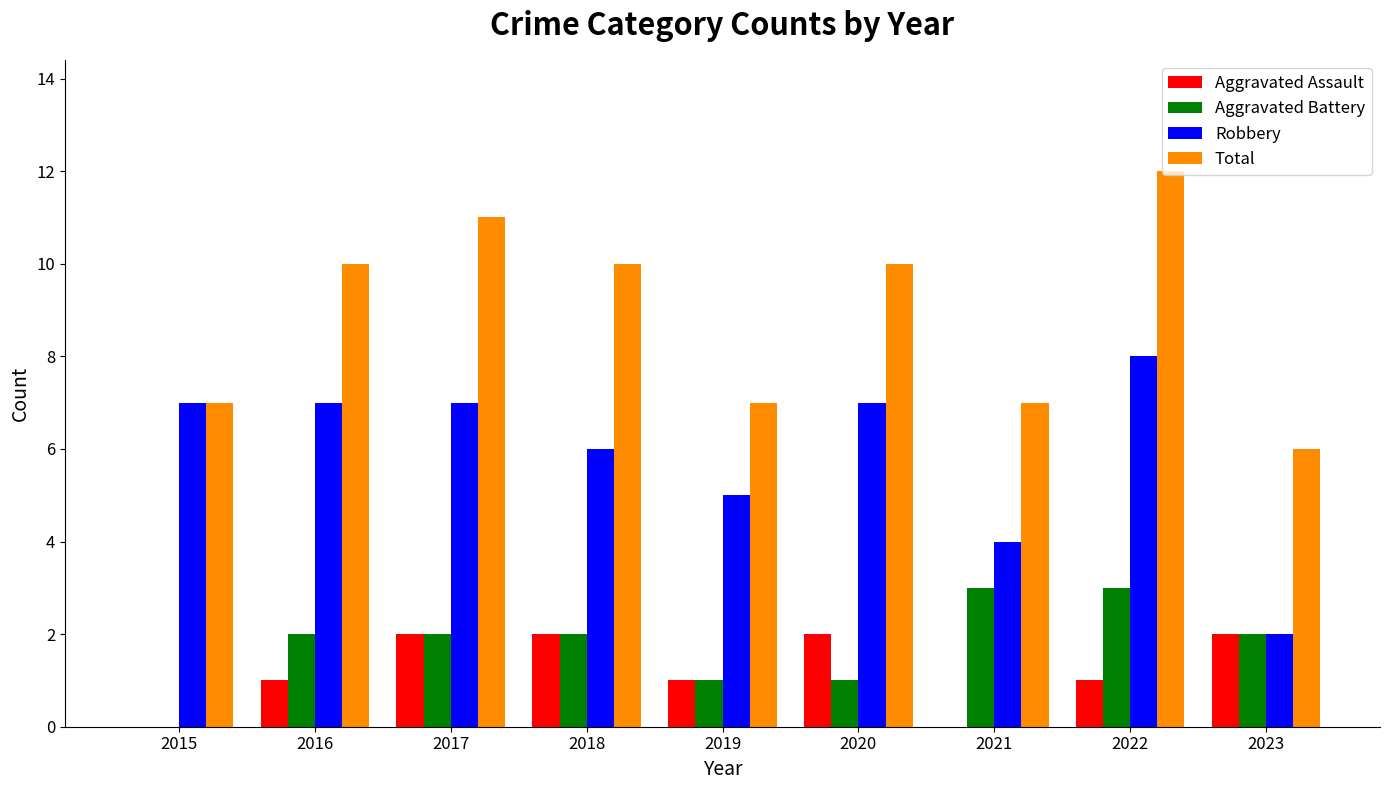

Between 2015 and 2023, which series saw the biggest shift?

Robbery